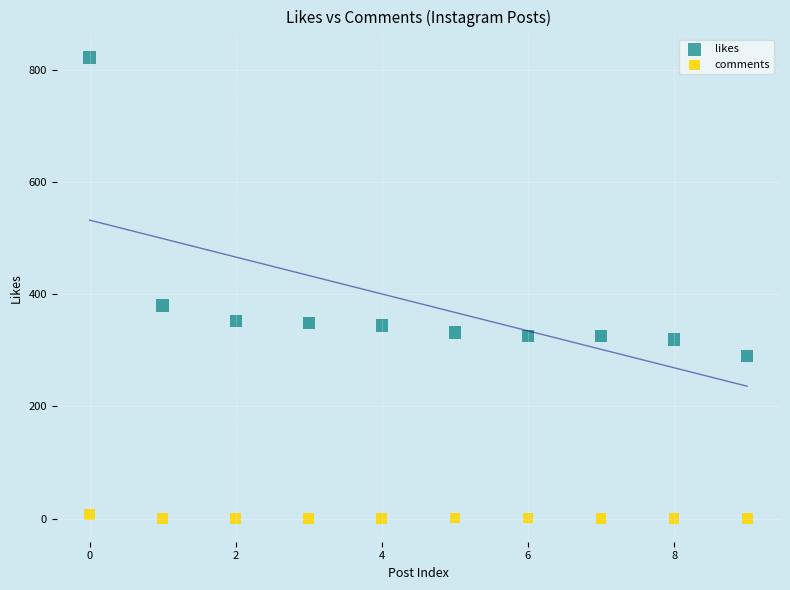

Which series has the widest spread of Y values?

likes